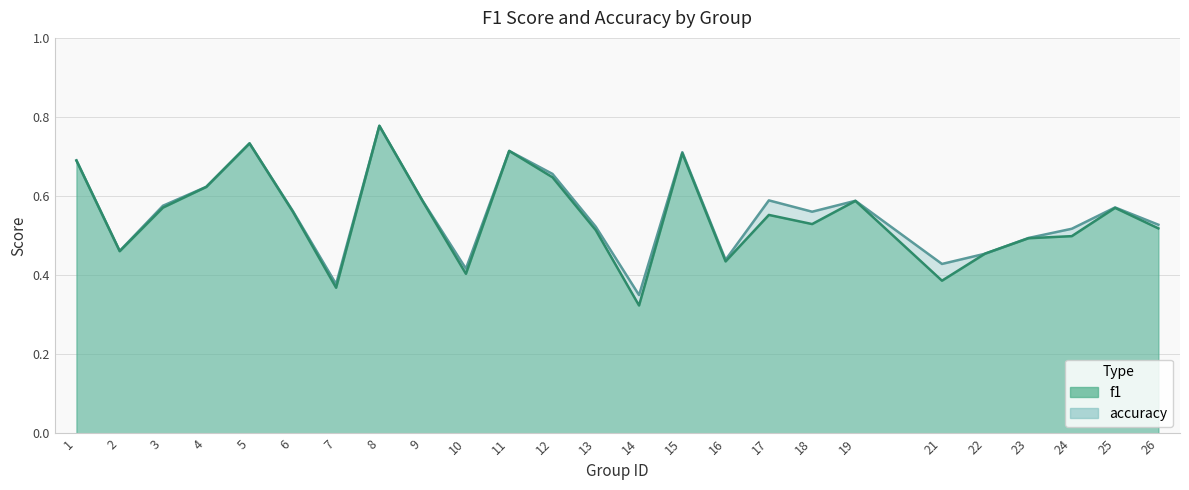

True or false: f1 and accuracy cross at least once.

True